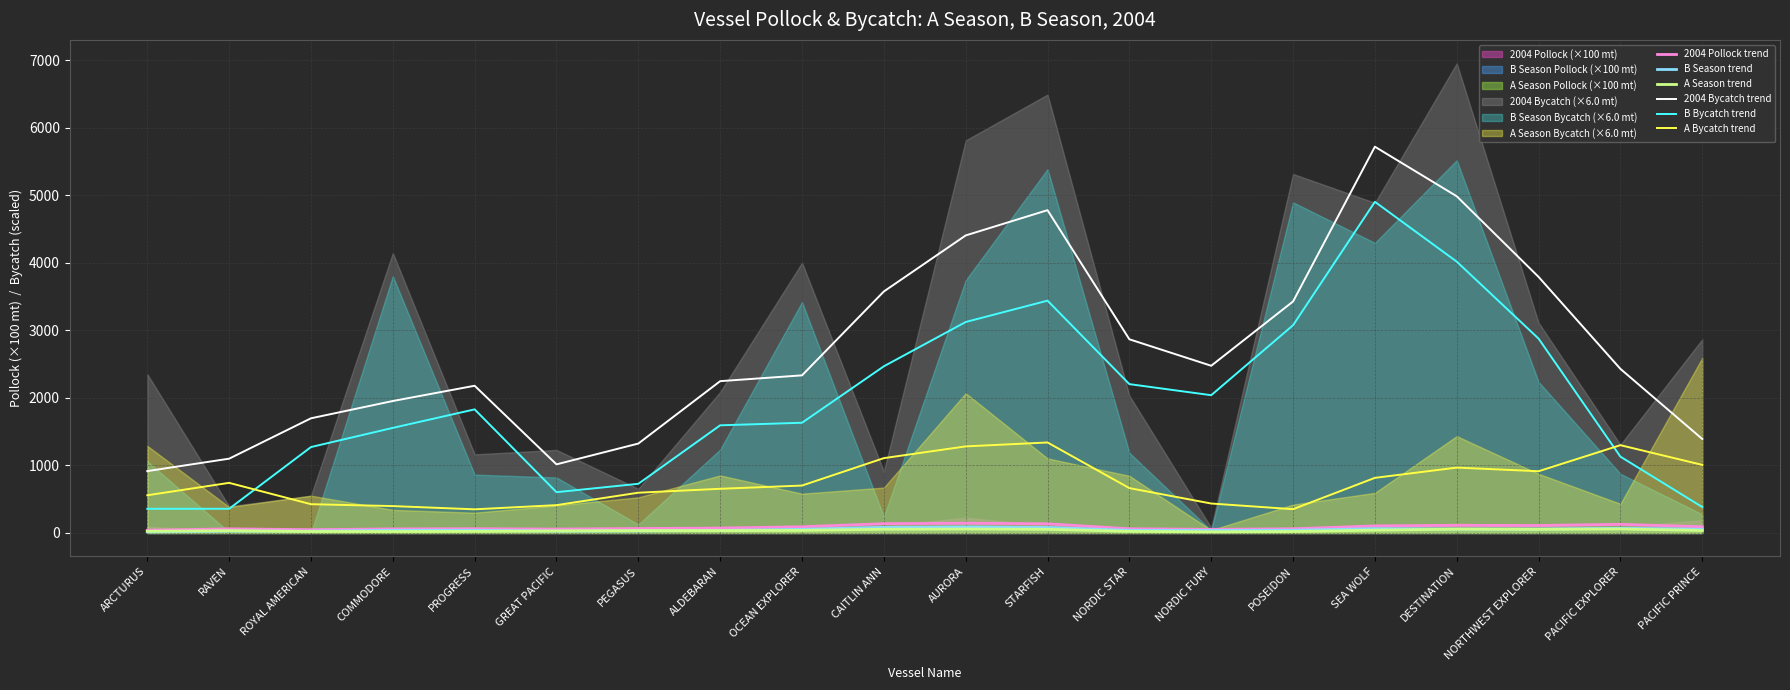

Which series changed the most between ROYAL AMERICAN and OCEAN EXPLORER?

2004 Bycatch trend